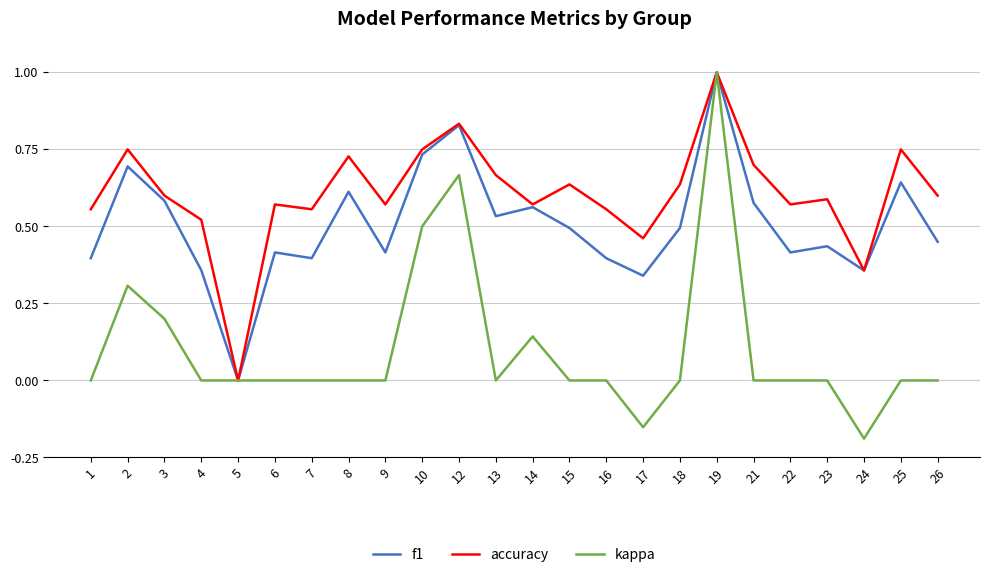

How many values in accuracy are above zero?

23